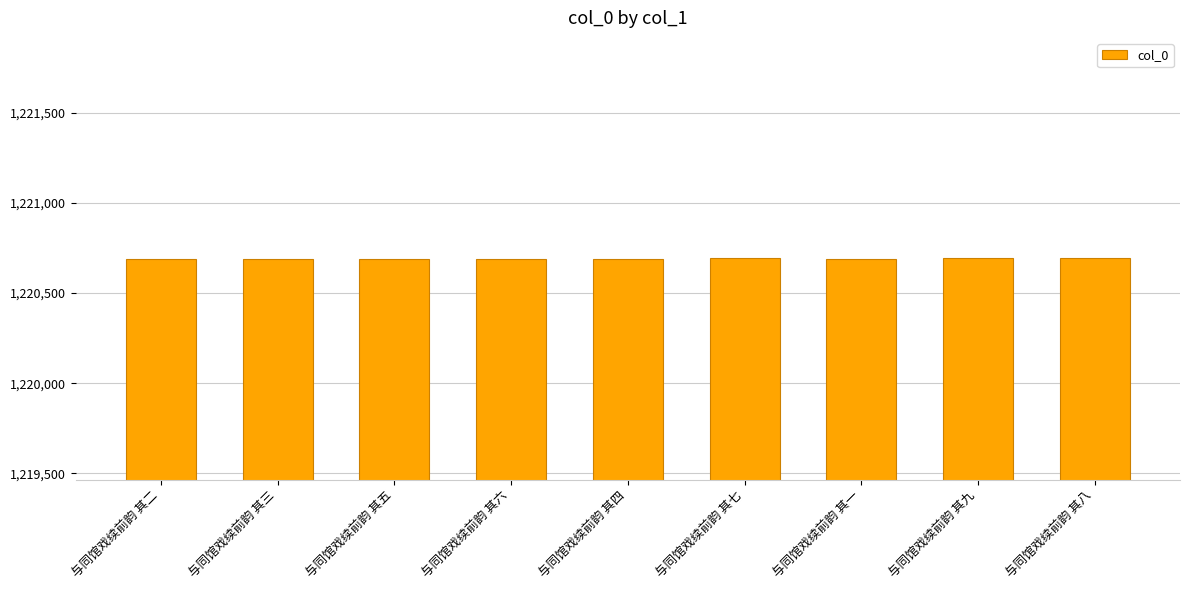

What is the smallest value displayed?

1220686